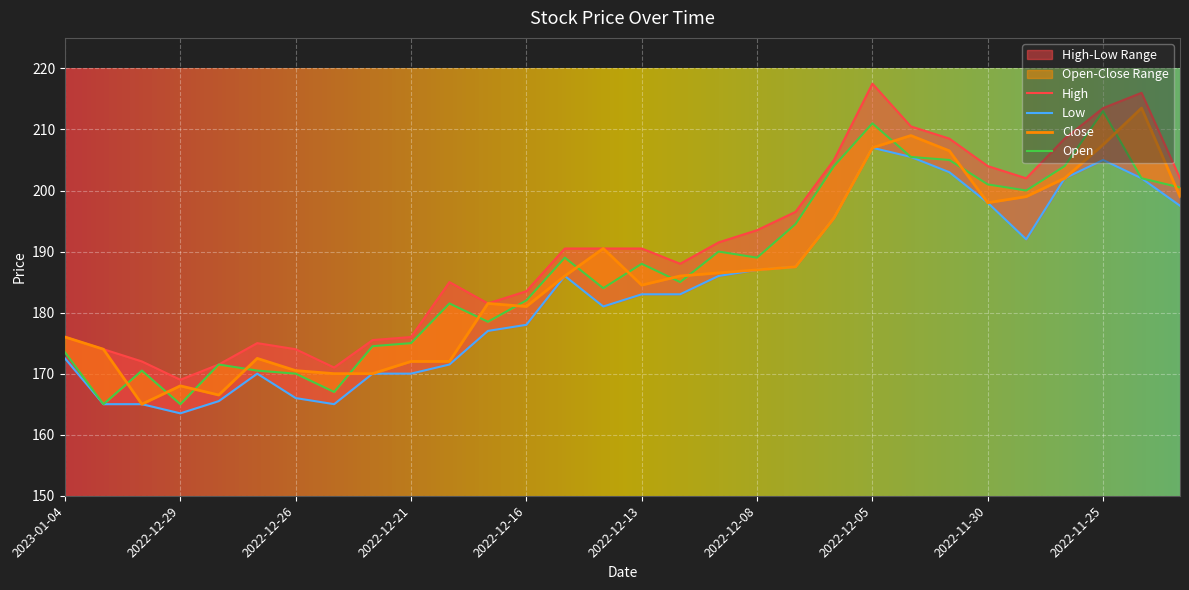

True or false: Low and Open intersect in this chart.

False